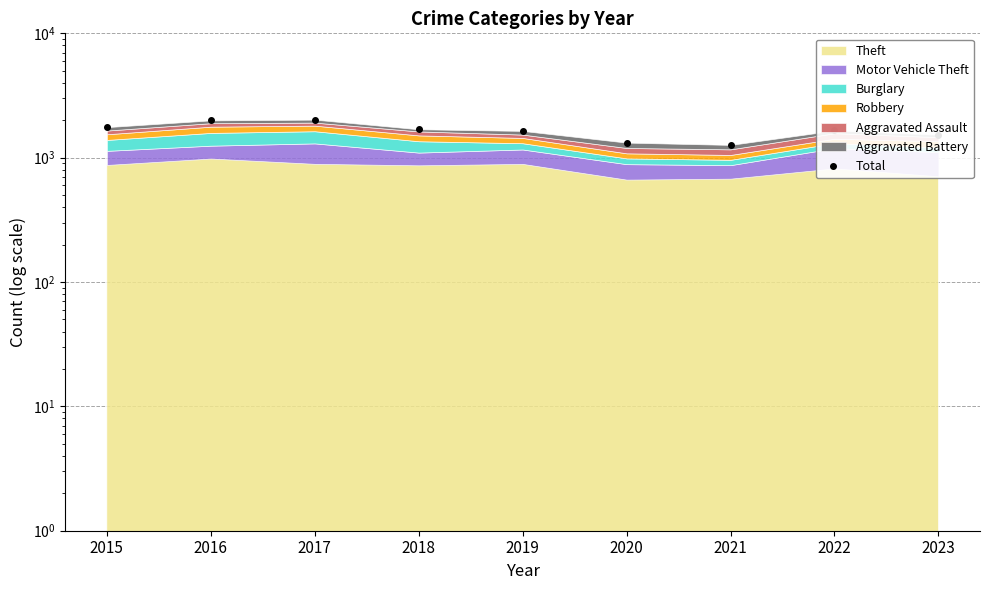

What is the maximum value shown in the chart?

2023